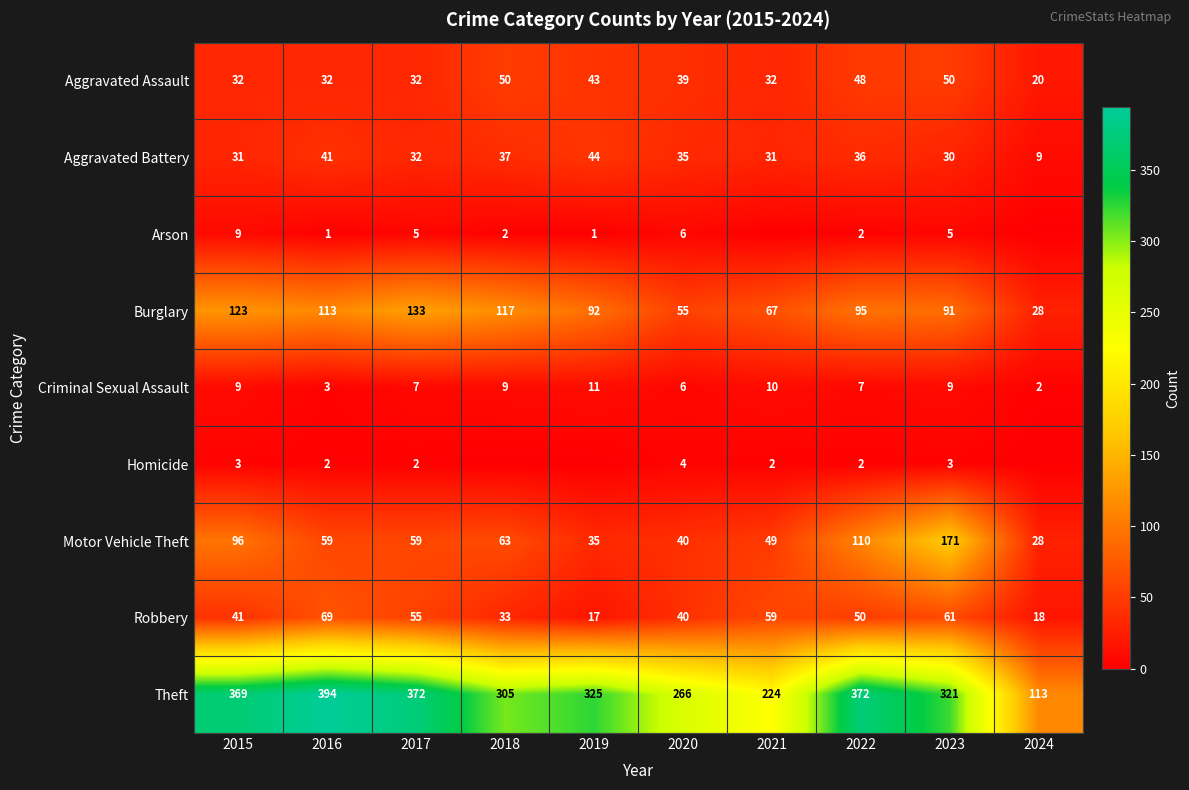

At which category is the sum across all series the highest?

2023